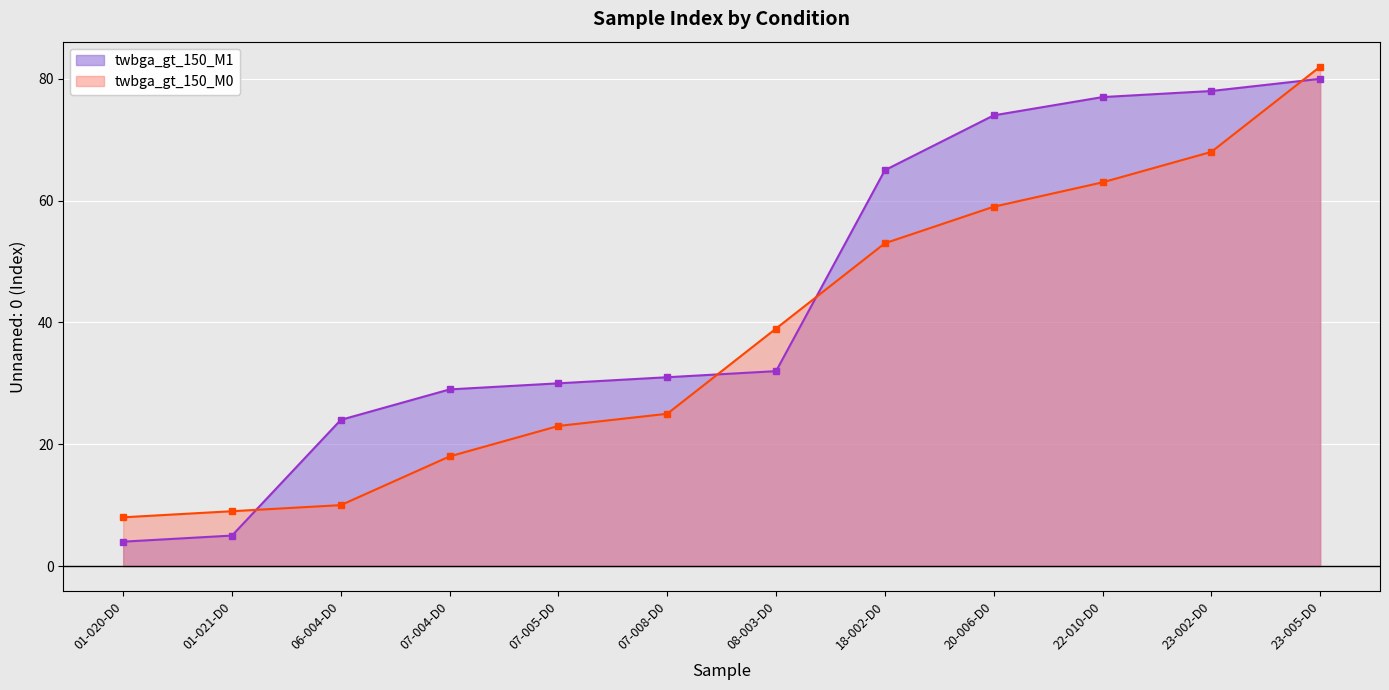

What is the sum of the twbga_gt_150_M1 values at 08-003-D0 and 20-006-D0?

106